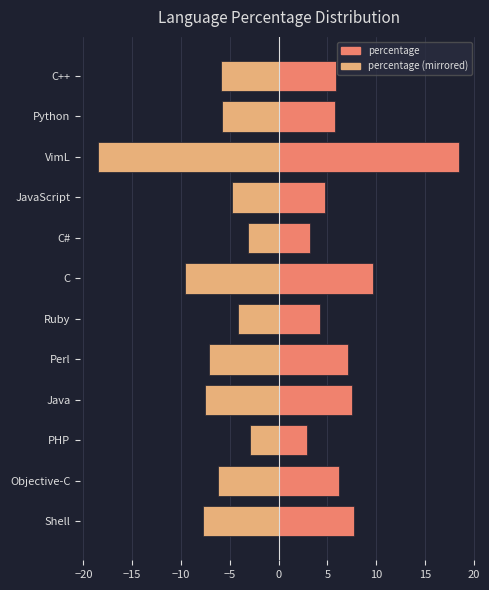

List the series in order of their peak value, highest first.

right, left